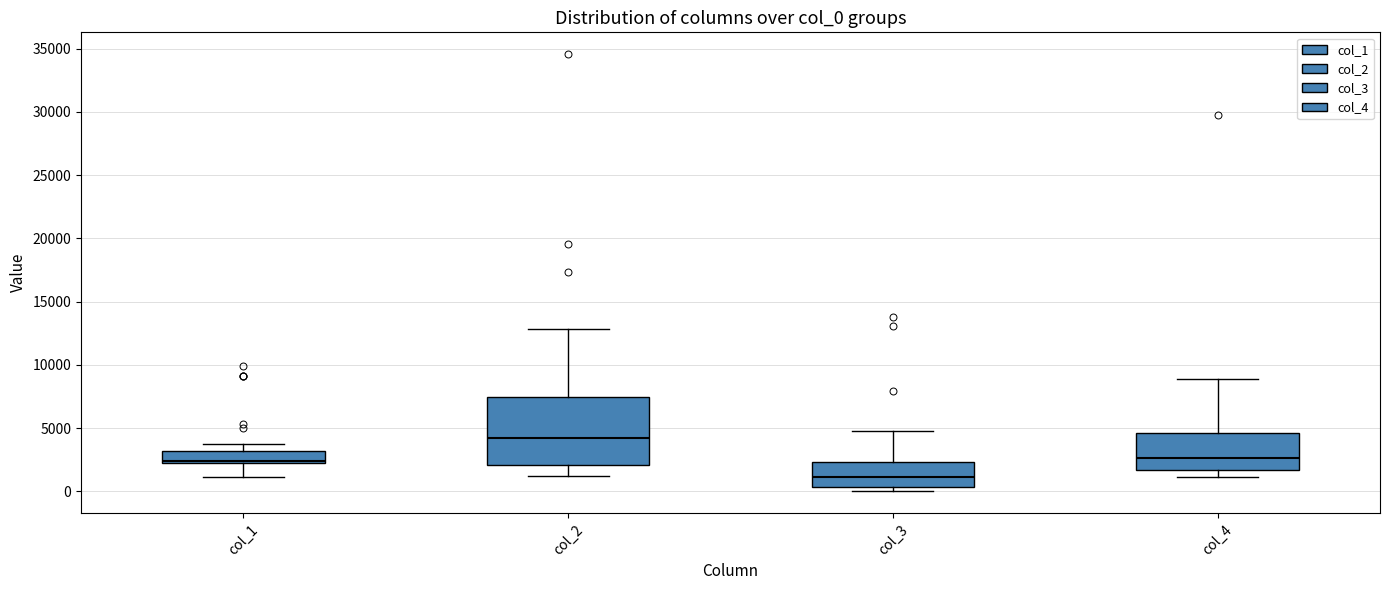

Reading left to right, read every box against the y-axis: the position of its median line, the range the box covers, and the ends of its whiskers. The values are not printed on the chart, so give them approximately, as read against the axis.

col_1: median 2500, box 2000 to 3000, whiskers 1000 to 3500
col_2: median 4000, box 2000 to 7500, whiskers 1000 to 13000
col_3: median 1000, box 500 to 2500, whiskers 0 to 5000
col_4: median 2500, box 1500 to 4500, whiskers 1000 to 9000